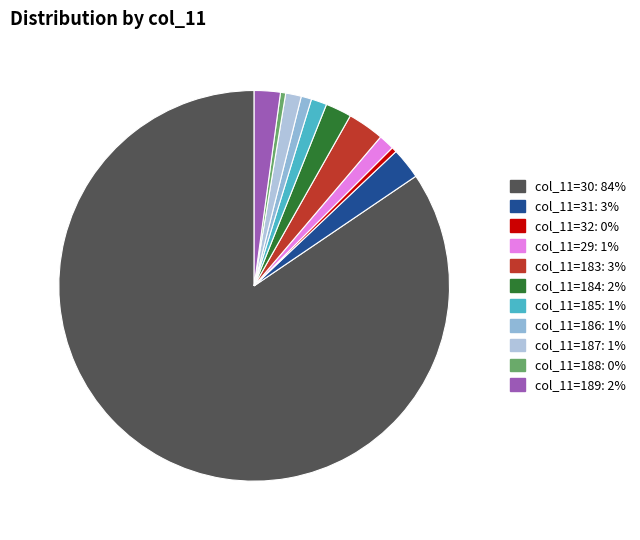

How many segments does this pie chart have?

11